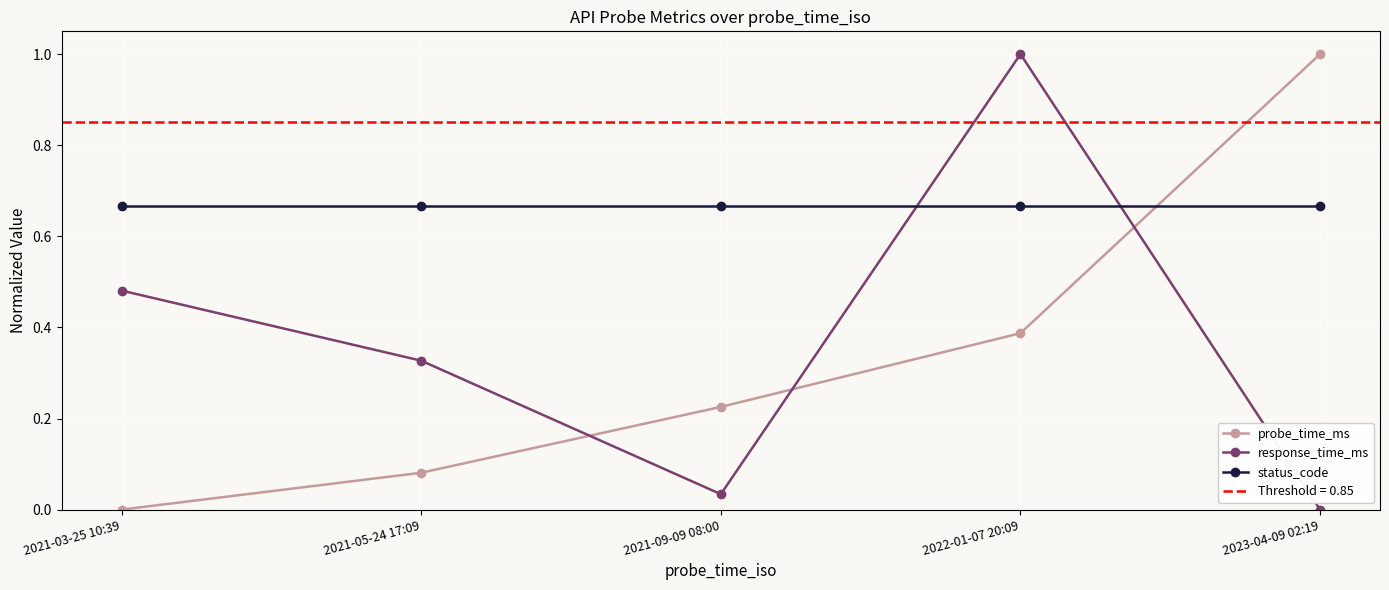

Which series has the largest total across all categories?

status_code